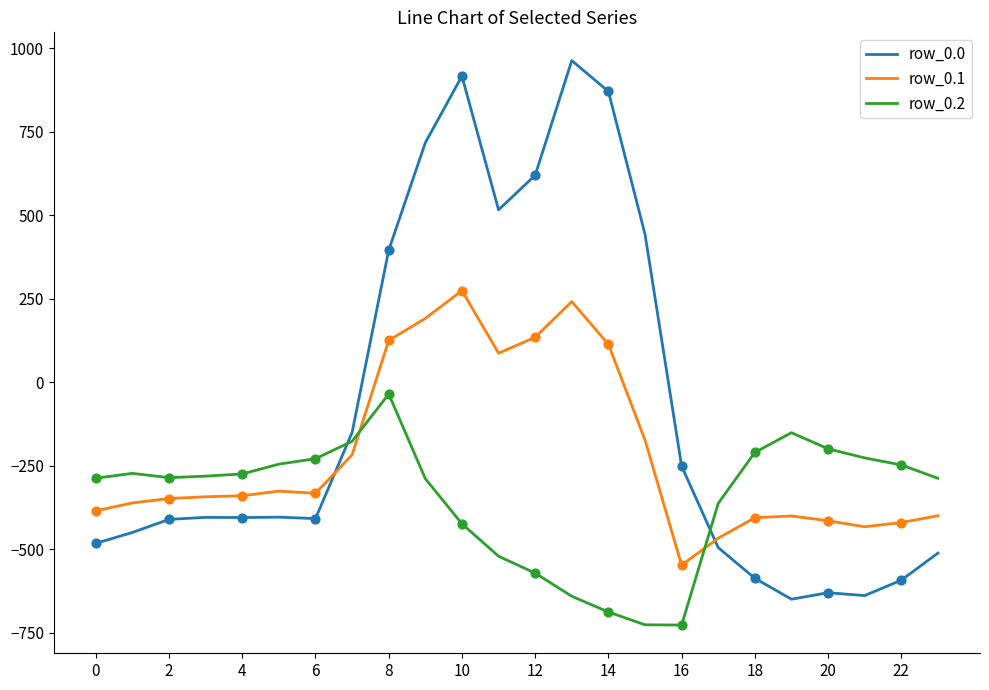

Which series has the largest range (max minus min)?

row_0.0